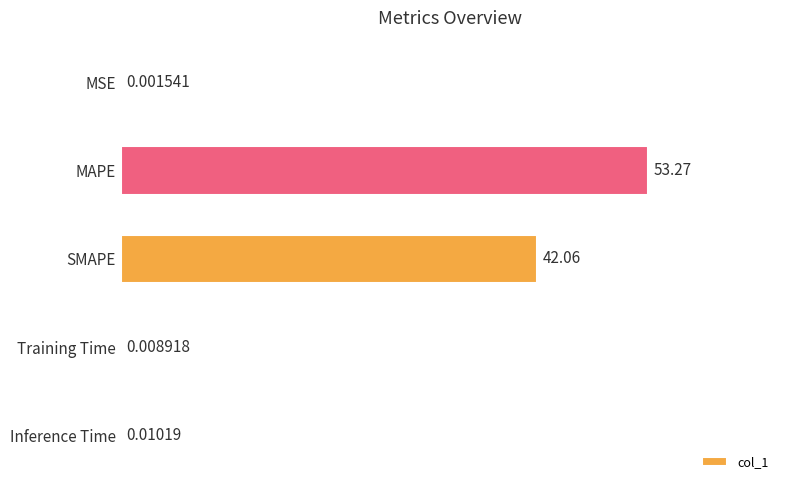

At which category does the chart reach its peak across all series?

MAPE